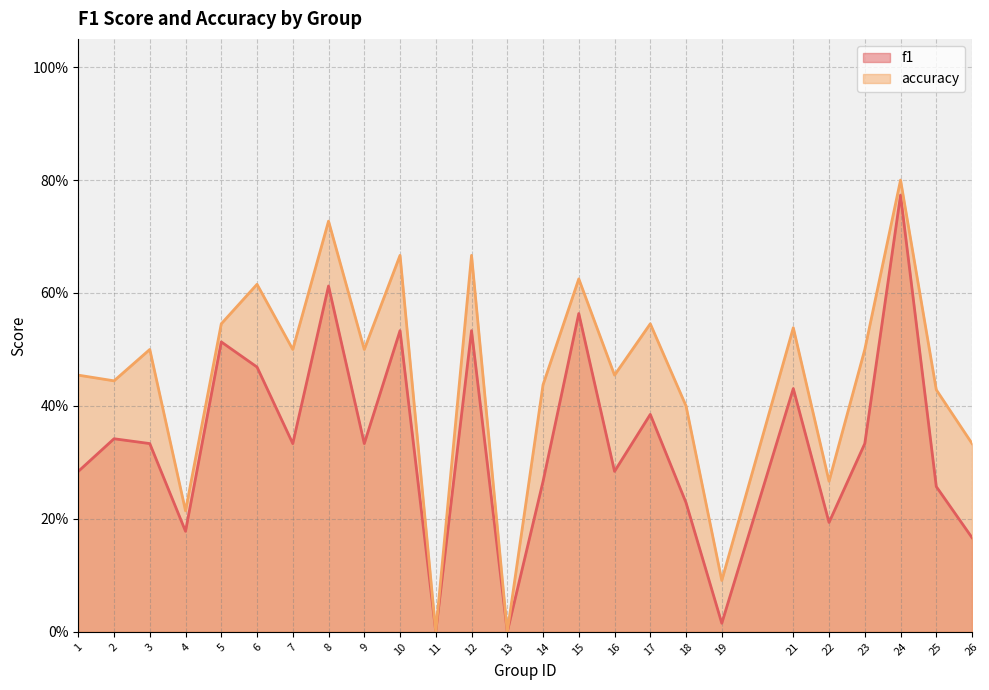

The value of accuracy at 3 is 0.2. True or false?

False